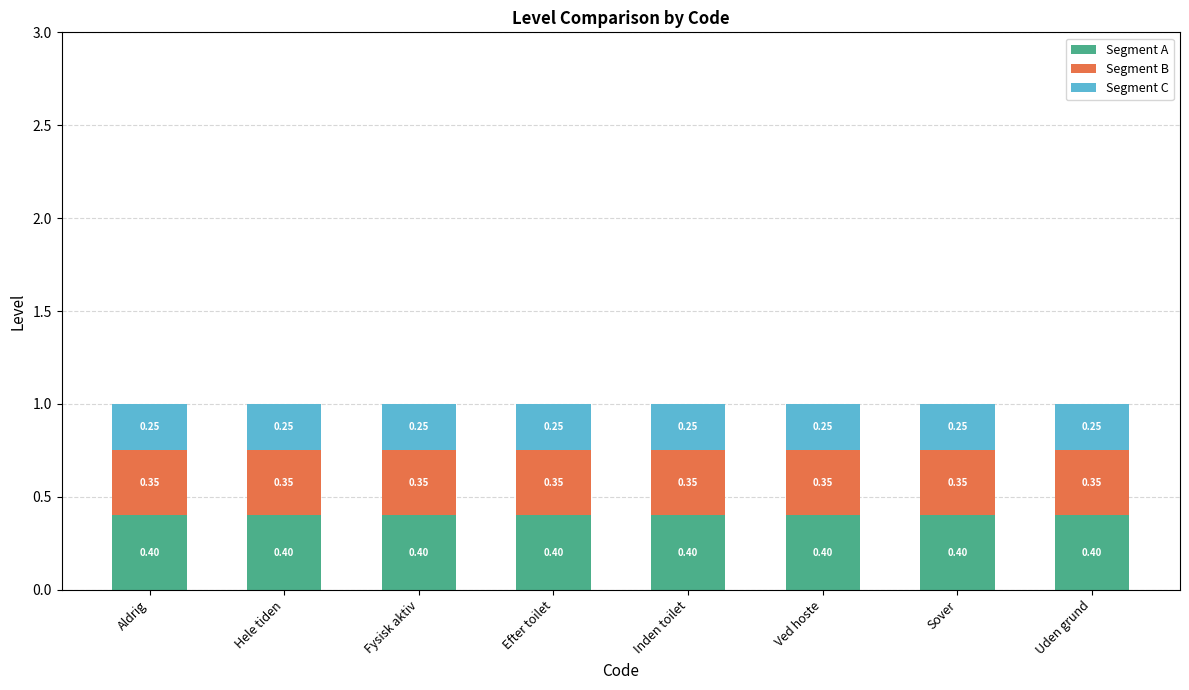

What is the total value across all series at Sover?

1.0